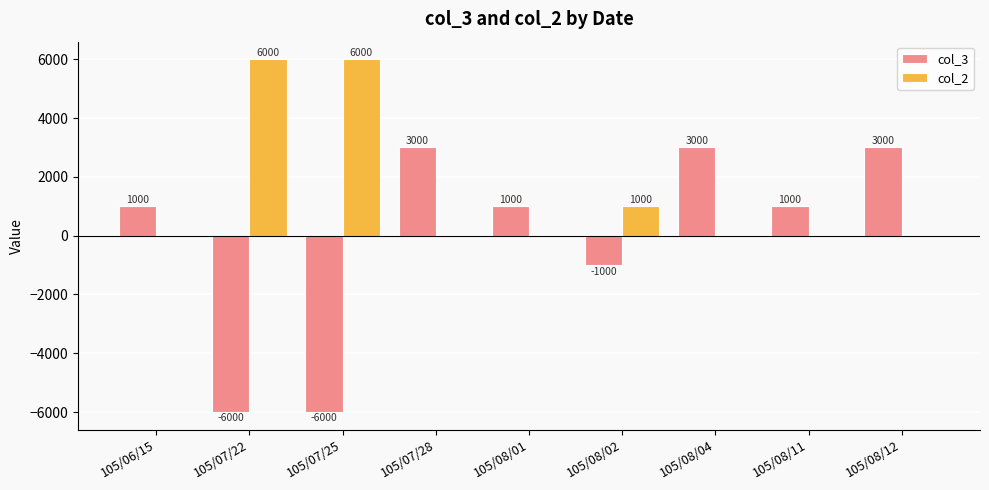

Which series changed the most between 105/07/25 and 105/07/28?

col_3